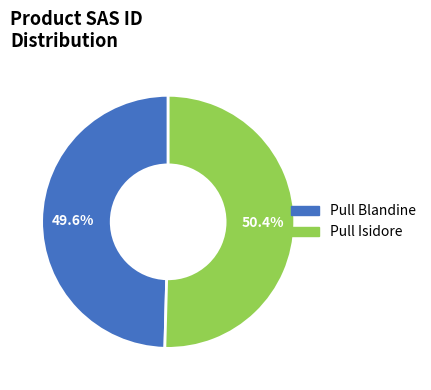

Which slice represents more than half of the pie?

Pull Isidore